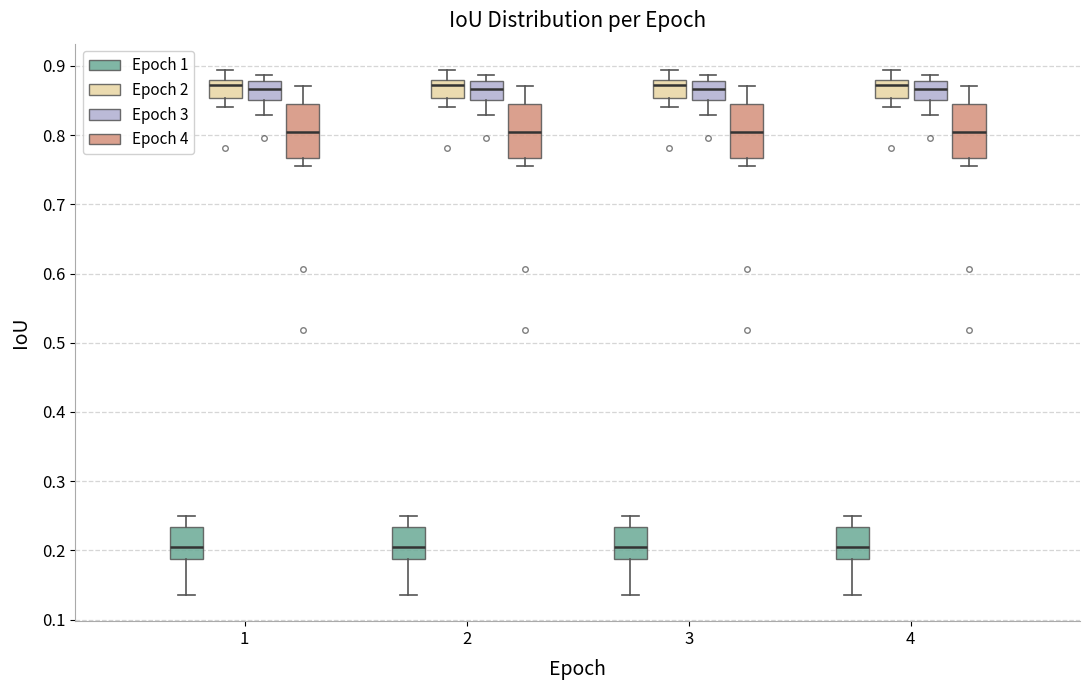

Where does the lower whisker of the box for 4 (Epoch 1) end on the y-axis? The values are not printed on the chart, so give them approximately, as read against the axis.

0.14